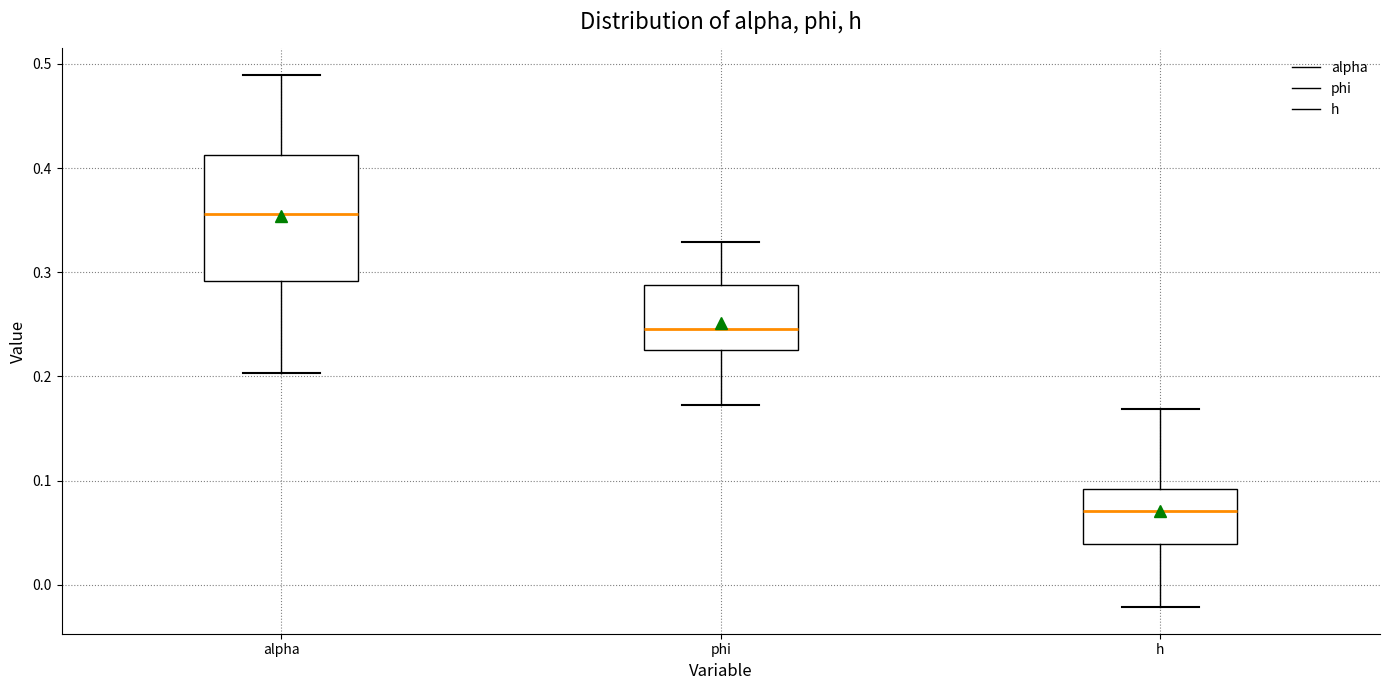

Which box's median line is the highest?

alpha